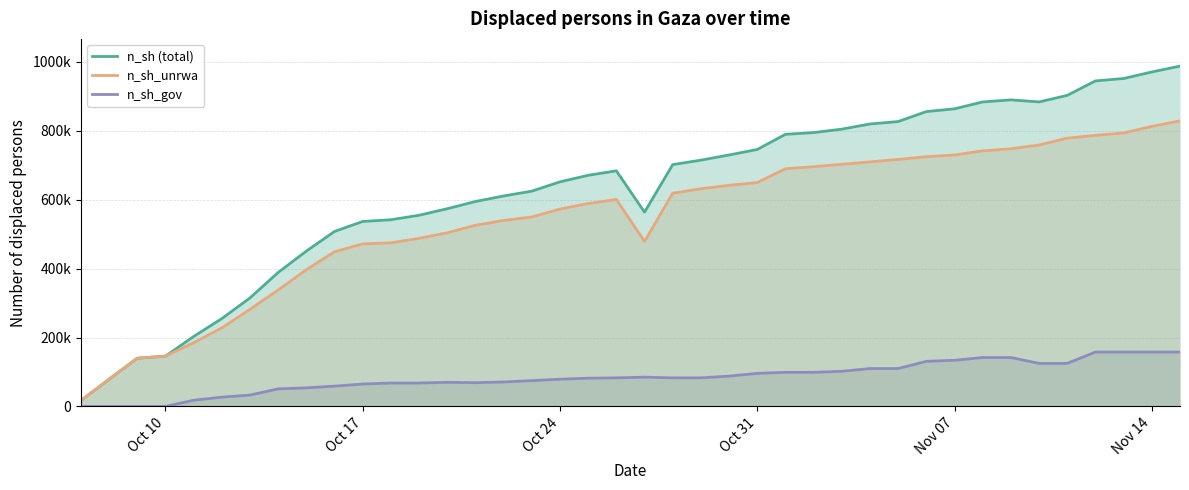

Reading left to right, list all the values displayed in this chart.

n_sh (total): 17000	79000	140000	146000	203000	255000	315000	389000	451000	508000	537000	542000	555000	574000	595000	611000	625000	652000	671000	684000	564000	702000	715000	730000	746000	790000	795000	805000	820000	827000	856000	864000	884000	890000	884000	903000	945000	952000	971000	988000
n_sh_unrwa: 17000	79000	140000	146000	185000	228000	282000	338000	397000	449000	472000	475000	488000	504000	526000	540000	550000	573000	589000	601000	479000	619000	632000	642000	650000	690000	696000	703000	710000	717000	725000	730000	742000	748000	759000	779000	787000	794000	813000	829000
n_sh_gov: 0	0	0	0	18000	27000	33000	51000	54000	59000	65000	68000	68000	70000	69000	71000	75000	79000	82000	83000	85000	83000	83000	88000	96000	99000	99000	102000	110000	110000	131000	134000	142000	142000	125000	125000	158000	158000	158000	158000